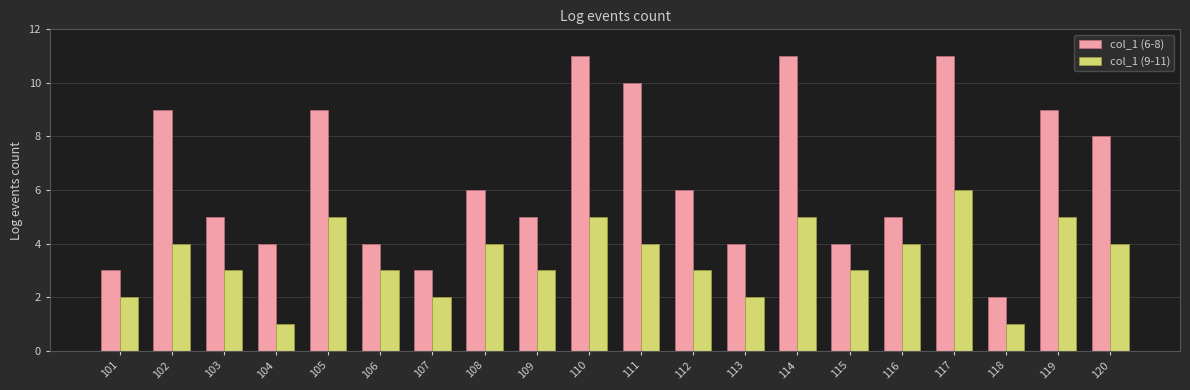

How many groups of bars are there?

20